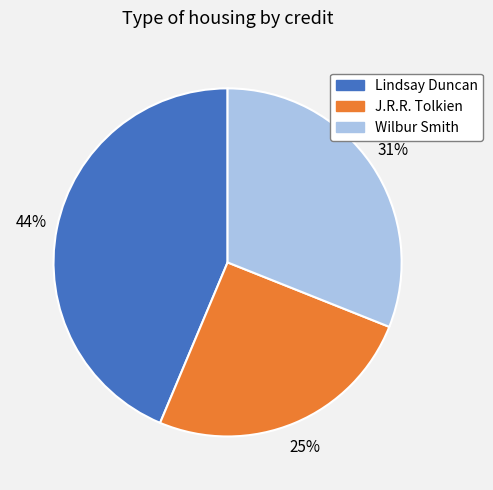

To the nearest percent, what is the average slice percentage?

33%